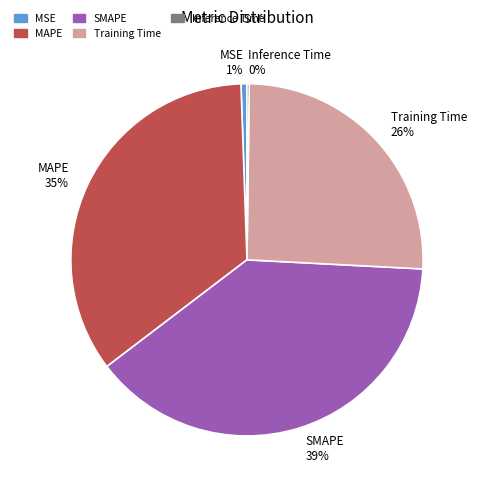

Does MAPE represent more than half of the total?

No